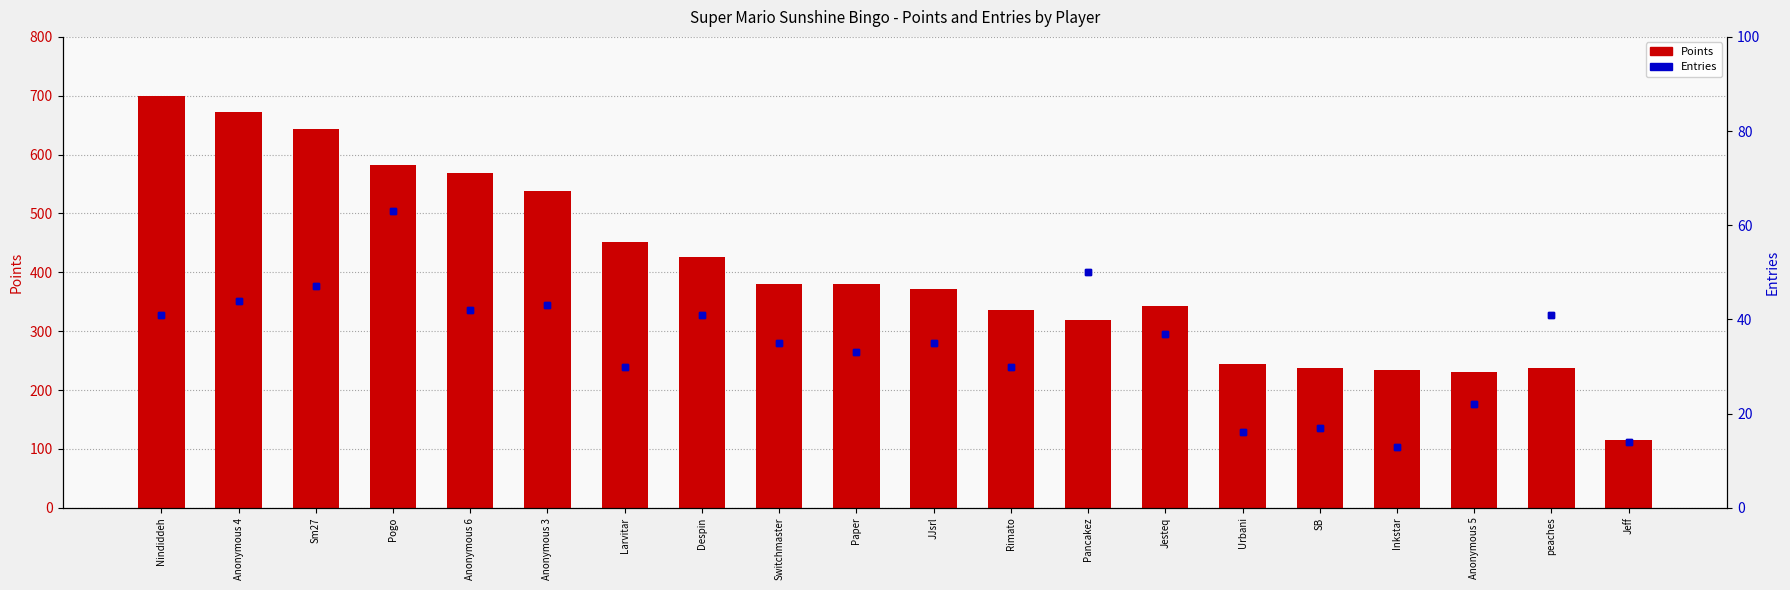

At which label does Entries first exceed 37?

Nindiddeh